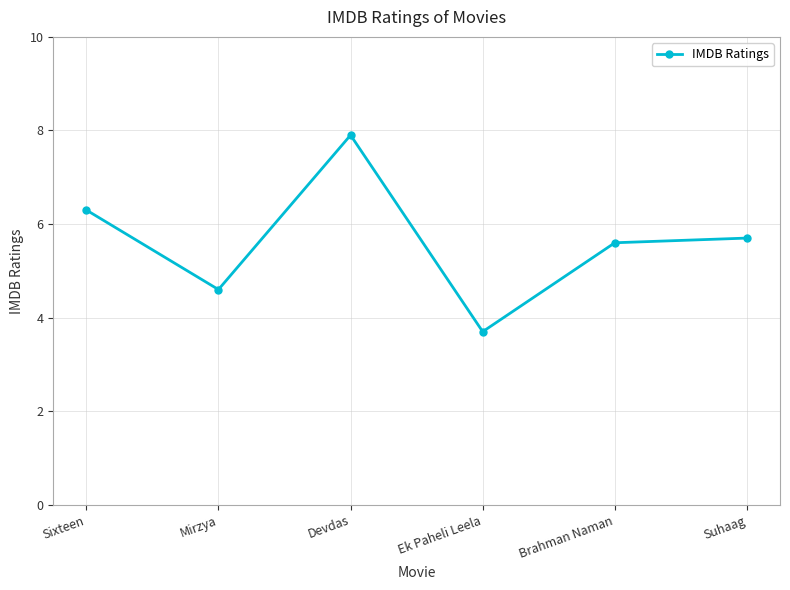

Where is the data nearest to the value 5?

Mirzya